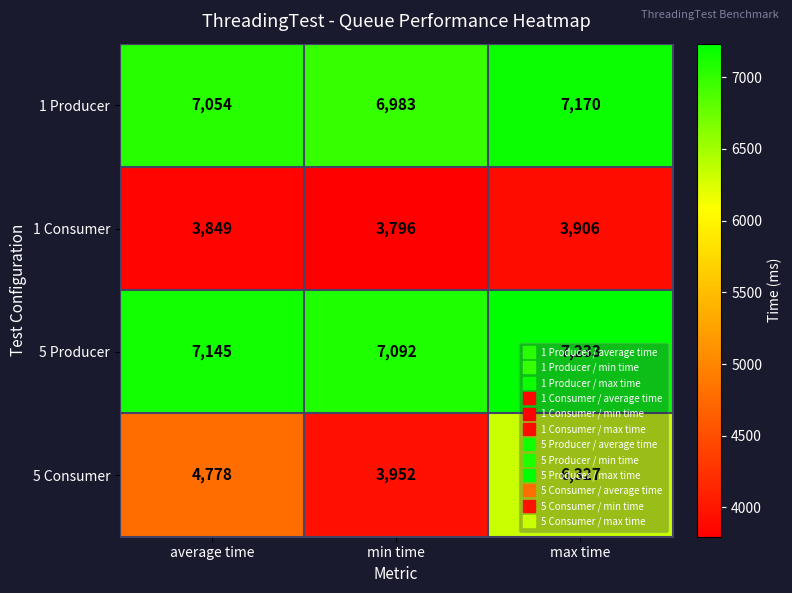

The 5 Consumer series shows 6327 at max time. True or false?

True